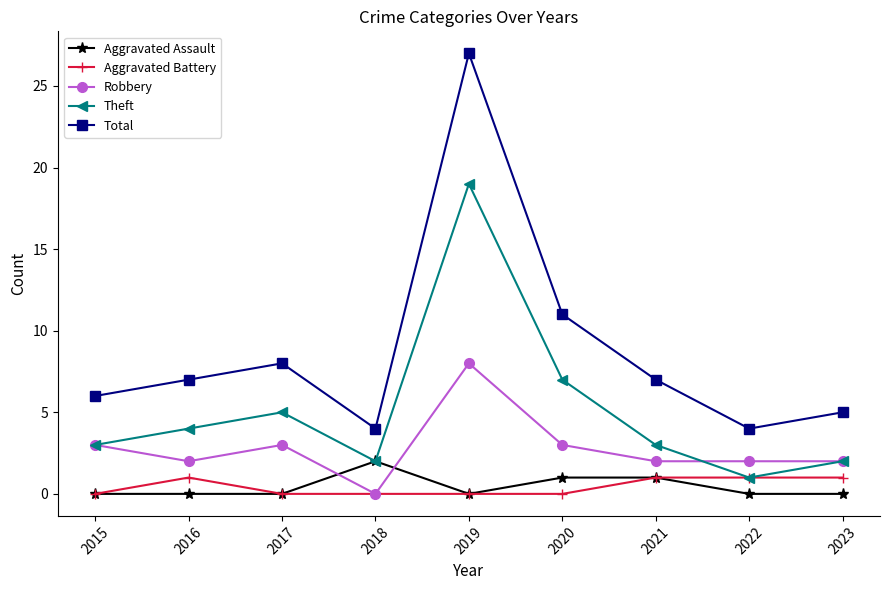

Which series has the widest spread of values?

Total